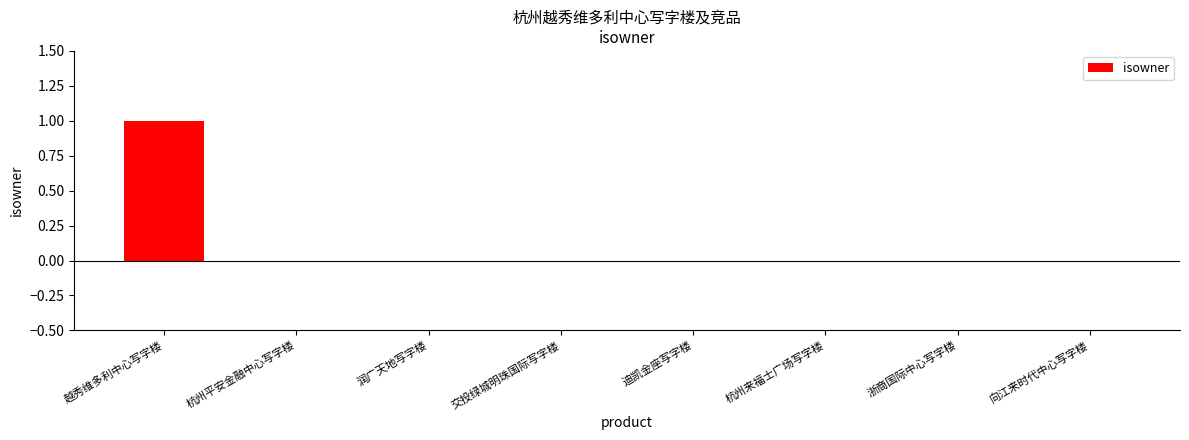

True or false: the data shows -1 at 交投绿城明珠国际写字楼.

False